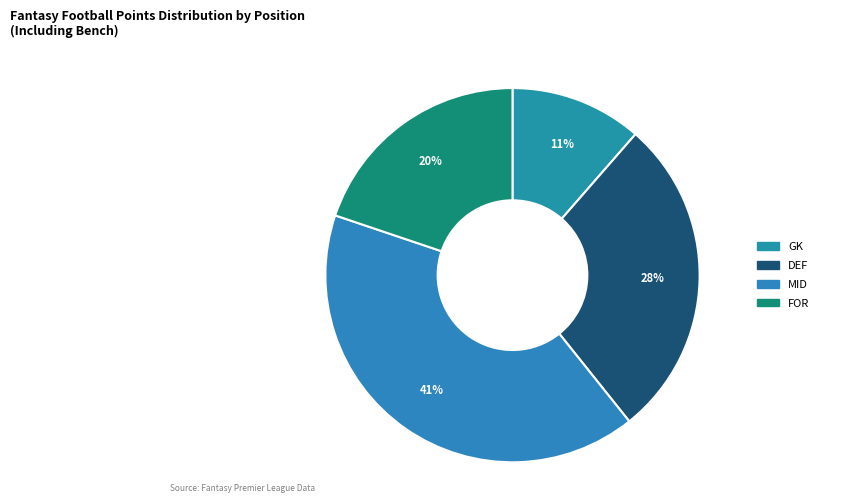

Which has a higher value, GK or MID?

MID